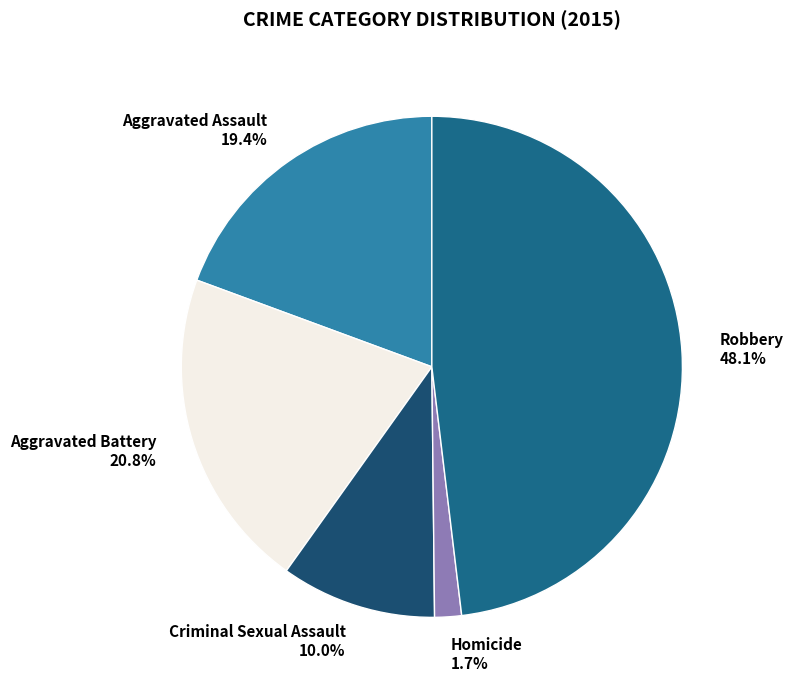

How many segments does this pie chart have?

5